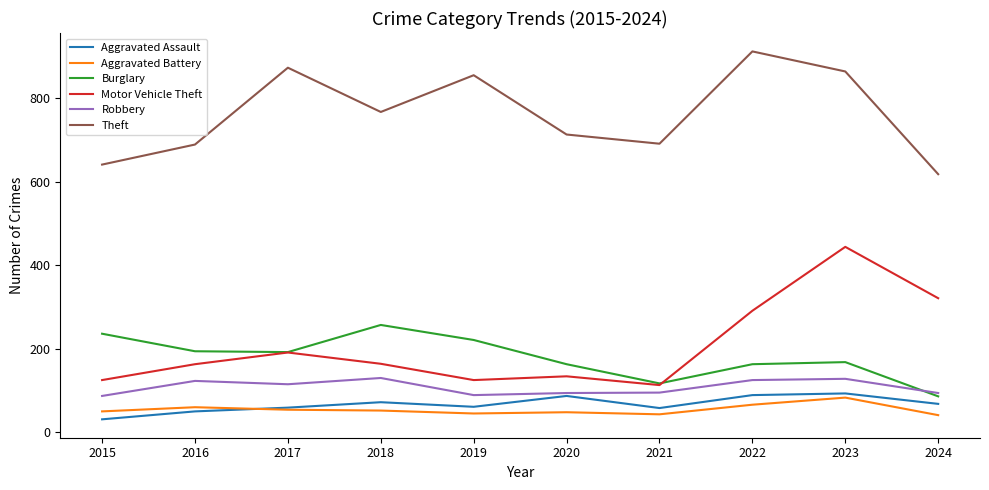

The Burglary series shows 431 at 2018. True or false?

False